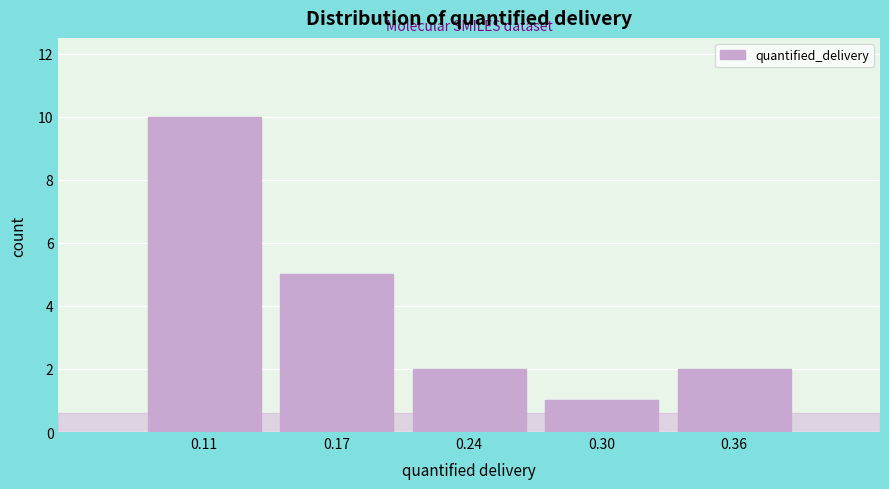

Reading left to right, list all the values displayed in this chart.

10	5	2	1	2